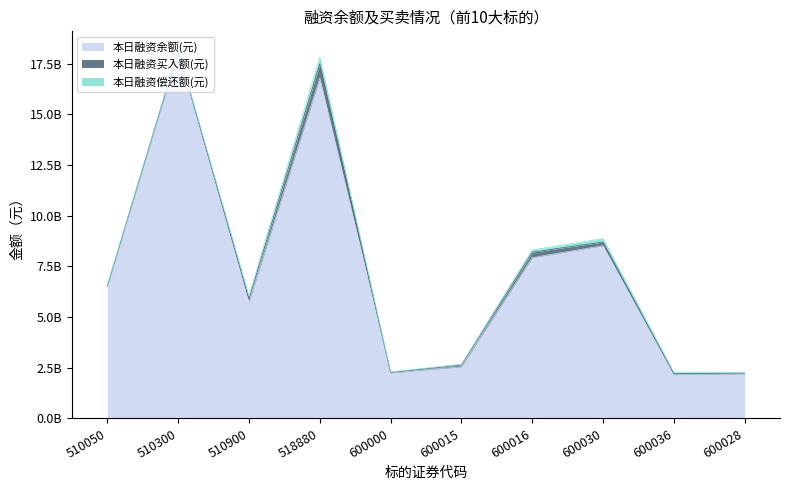

The value of 本日融资余额(元) at 600015 is 3501925598. True or false?

False